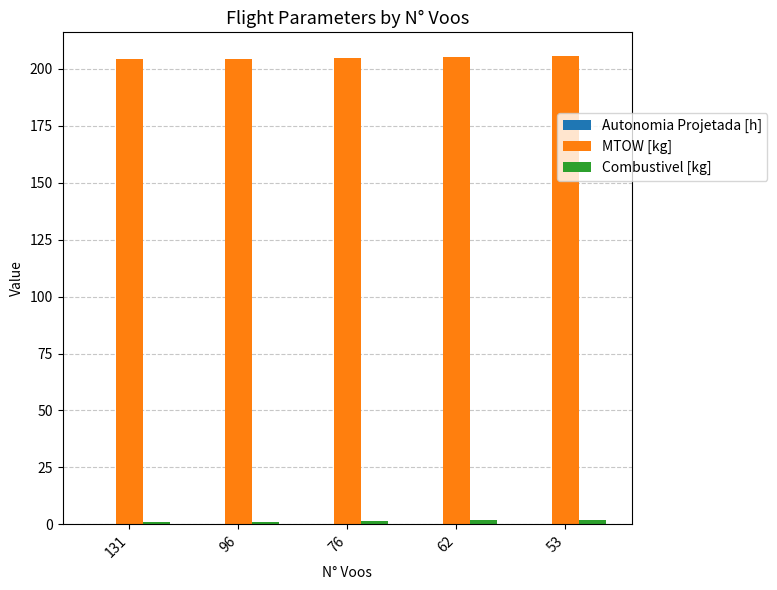

Is it true that MTOW [kg] equals 92.6 at 62?

False